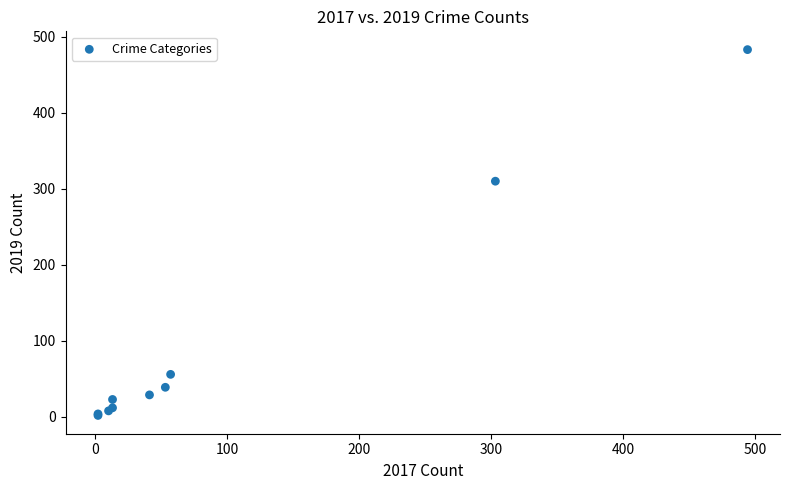

What Y value in the scatter plot is closest to 242?

310